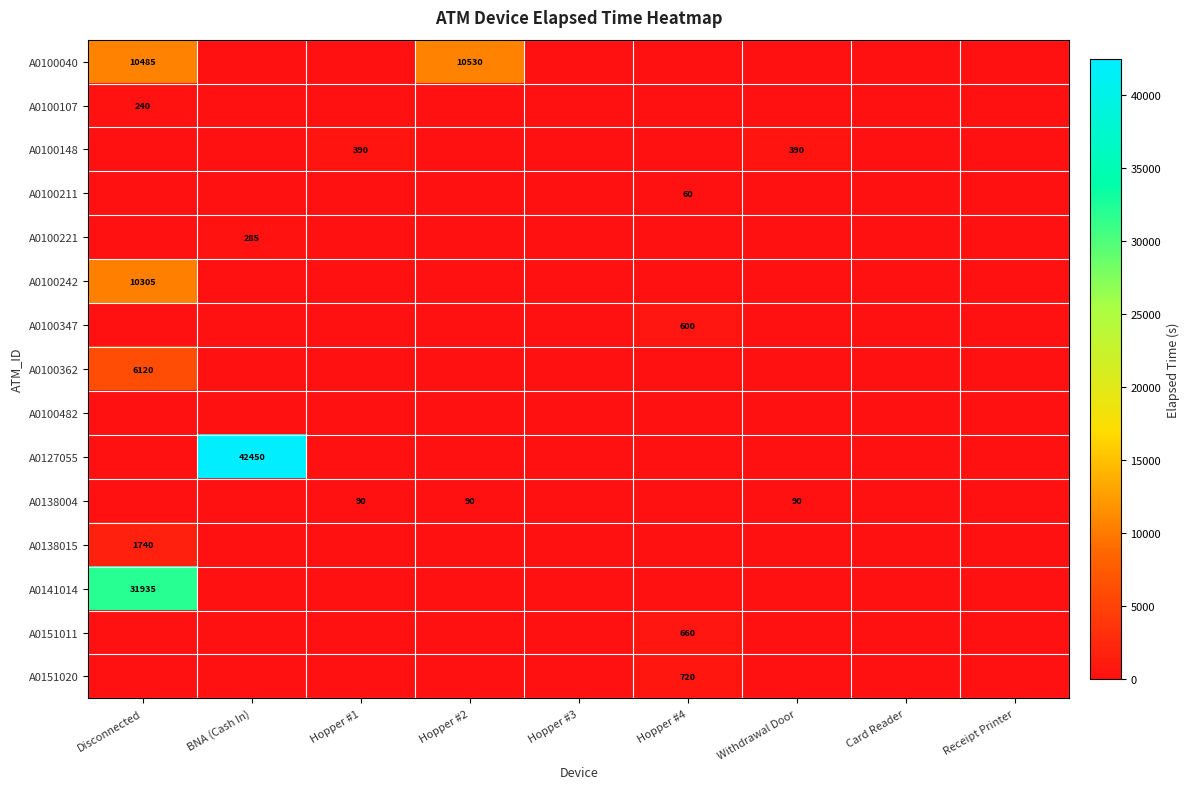

The value of A0100221 at Card Reader is 195. True or false?

False